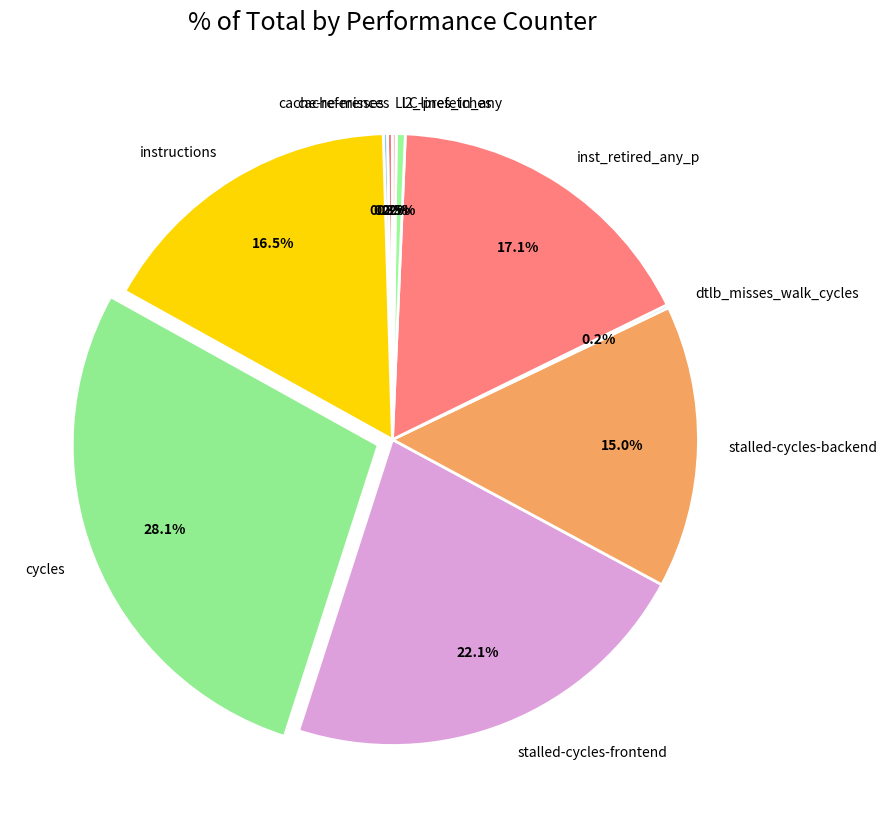

What is the largest slice in the pie chart?

cycles